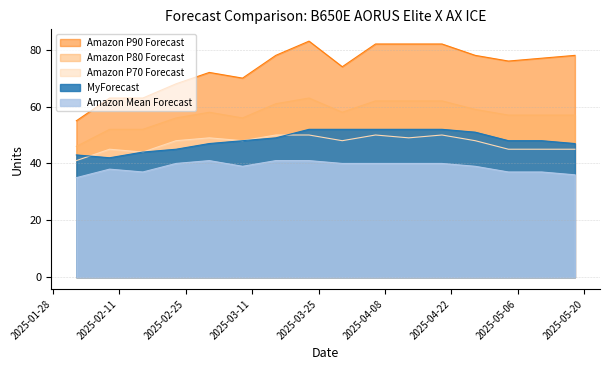

Read the MyForecast value at 2025-04-06, to the nearest 5.

50